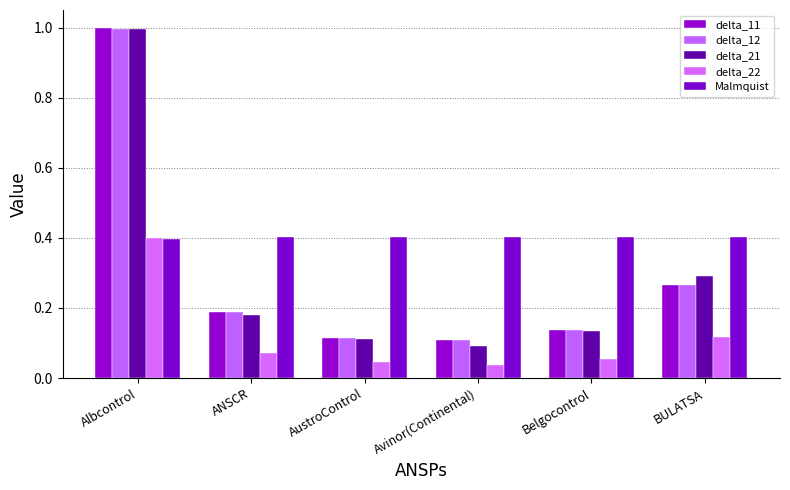

Reading right to left, transcribe all the data shown in this chart.

delta_11: 0.3	0.1	0.1	0.1	0.2	1.0
delta_12: 0.3	0.1	0.1	0.1	0.2	1.0
delta_21: 0.3	0.1	0.1	0.1	0.2	1.0
delta_22: 0.1	0.1	0.0	0.0	0.1	0.4
Malmquist: 0.4	0.4	0.4	0.4	0.4	0.4